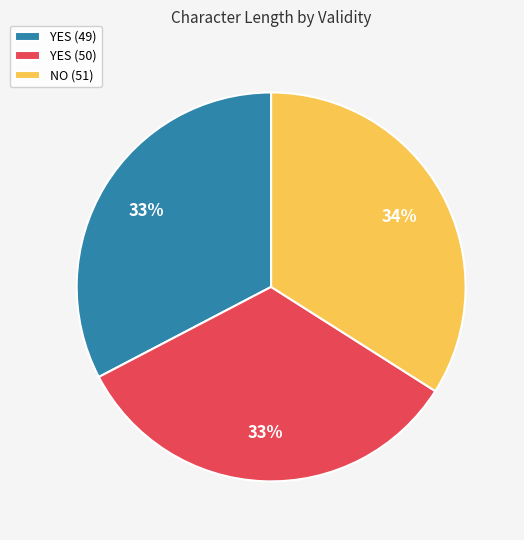

To the nearest percent, what is the combined percentage of YES (50) and YES (49)?

66%